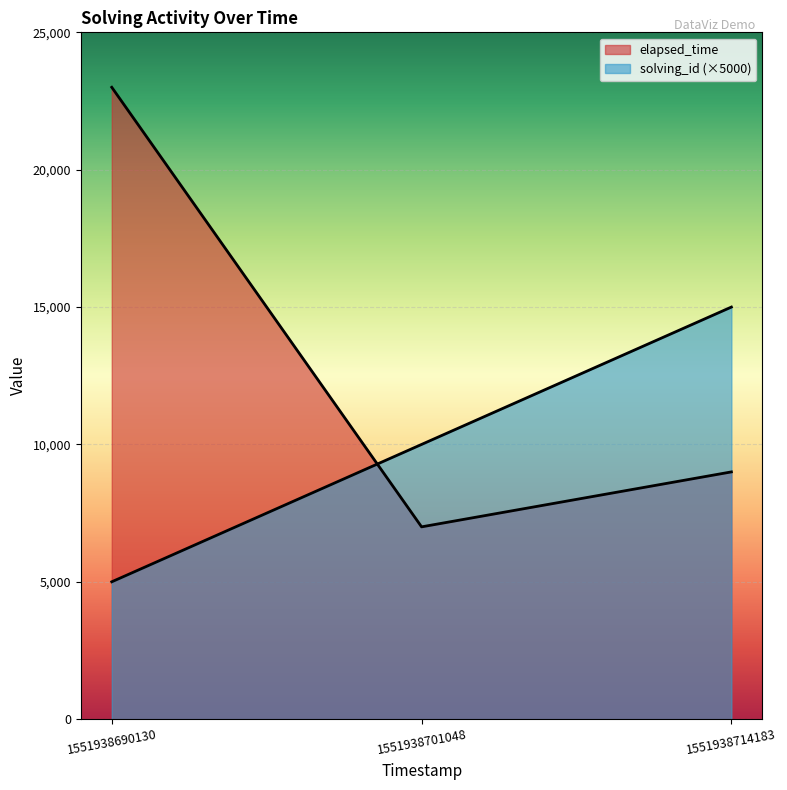

Is the value of solving_id at 1551938701048 greater than the value of elapsed_time at 1551938701048?

Yes